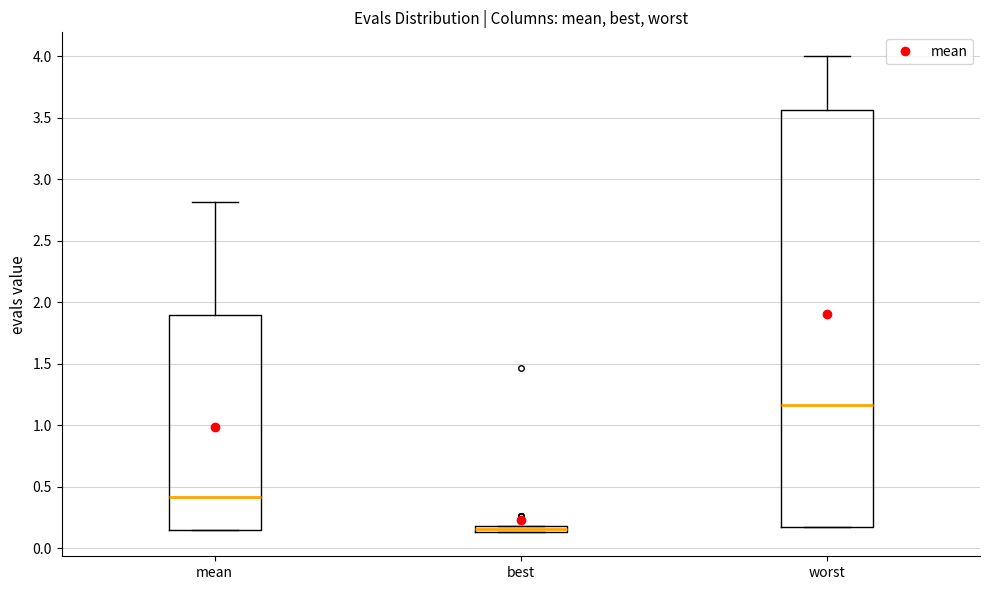

Which box's median line is the lowest?

best